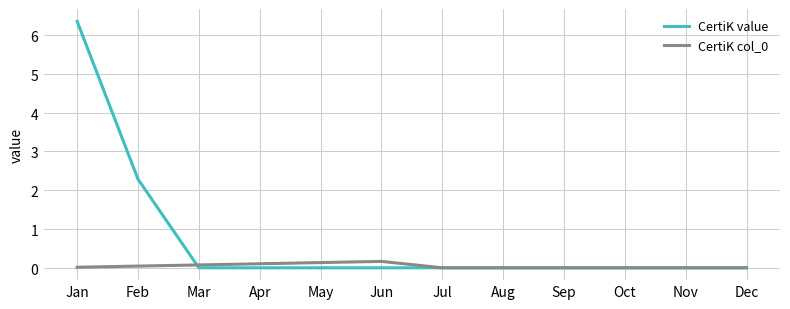

What is the difference between the second highest and minimum values in the CertiK value series?

2.3